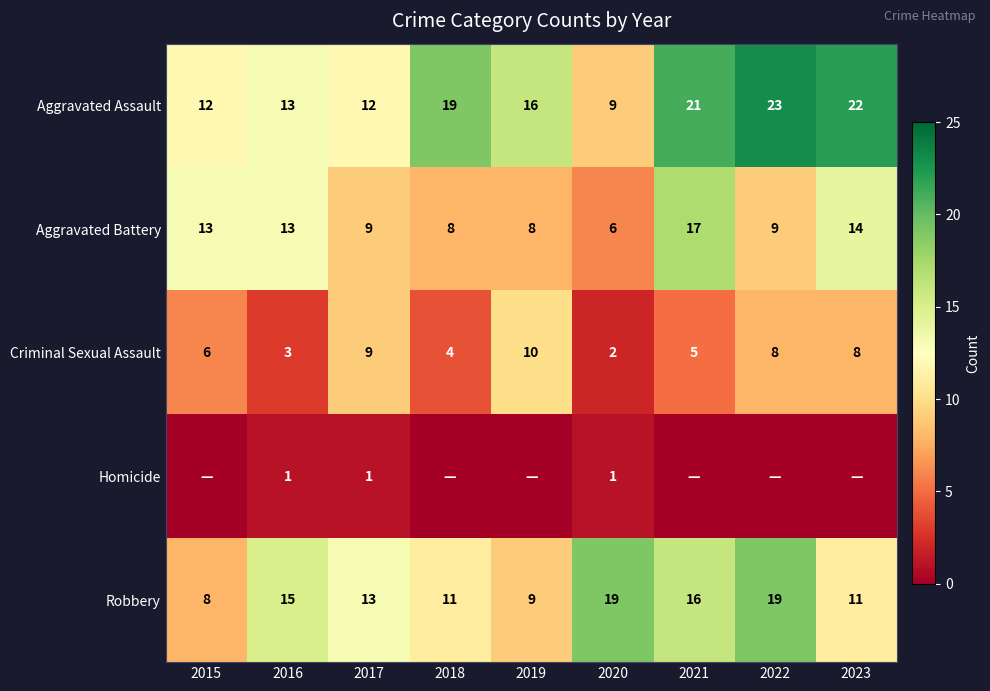

What is the sum of the Criminal Sexual Assault values at 2018 and 2016?

7